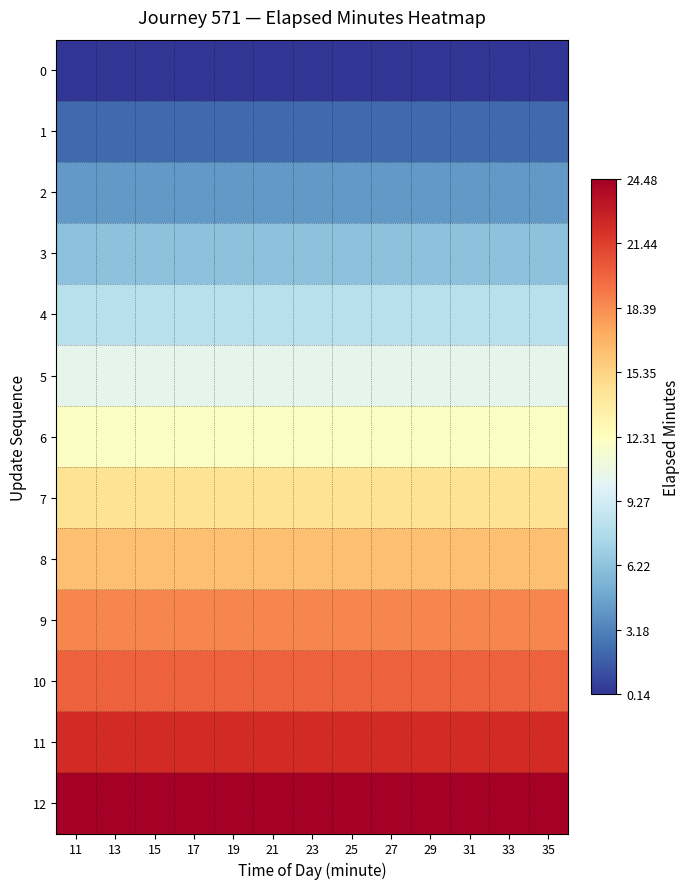

What is the total value across all series at 21?

159.3